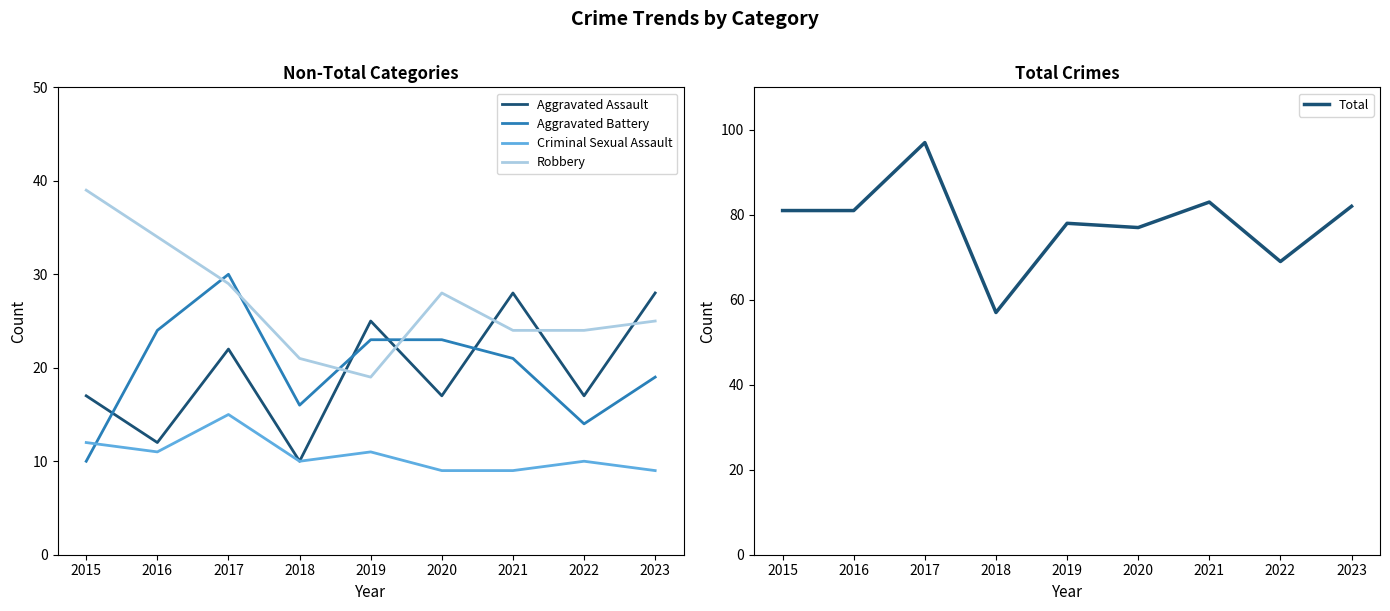

At how many categories does at least one series exceed 32?

9